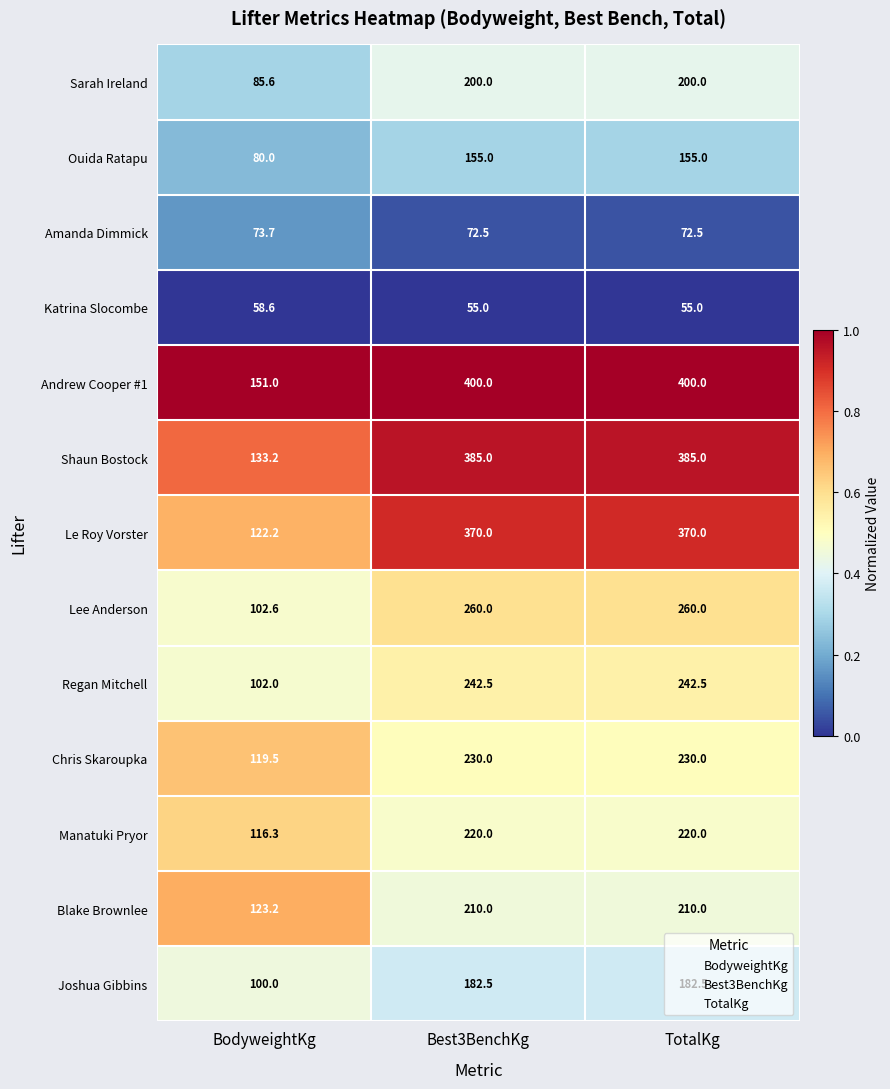

What is the average value of the Shaun Bostock series?

301.1